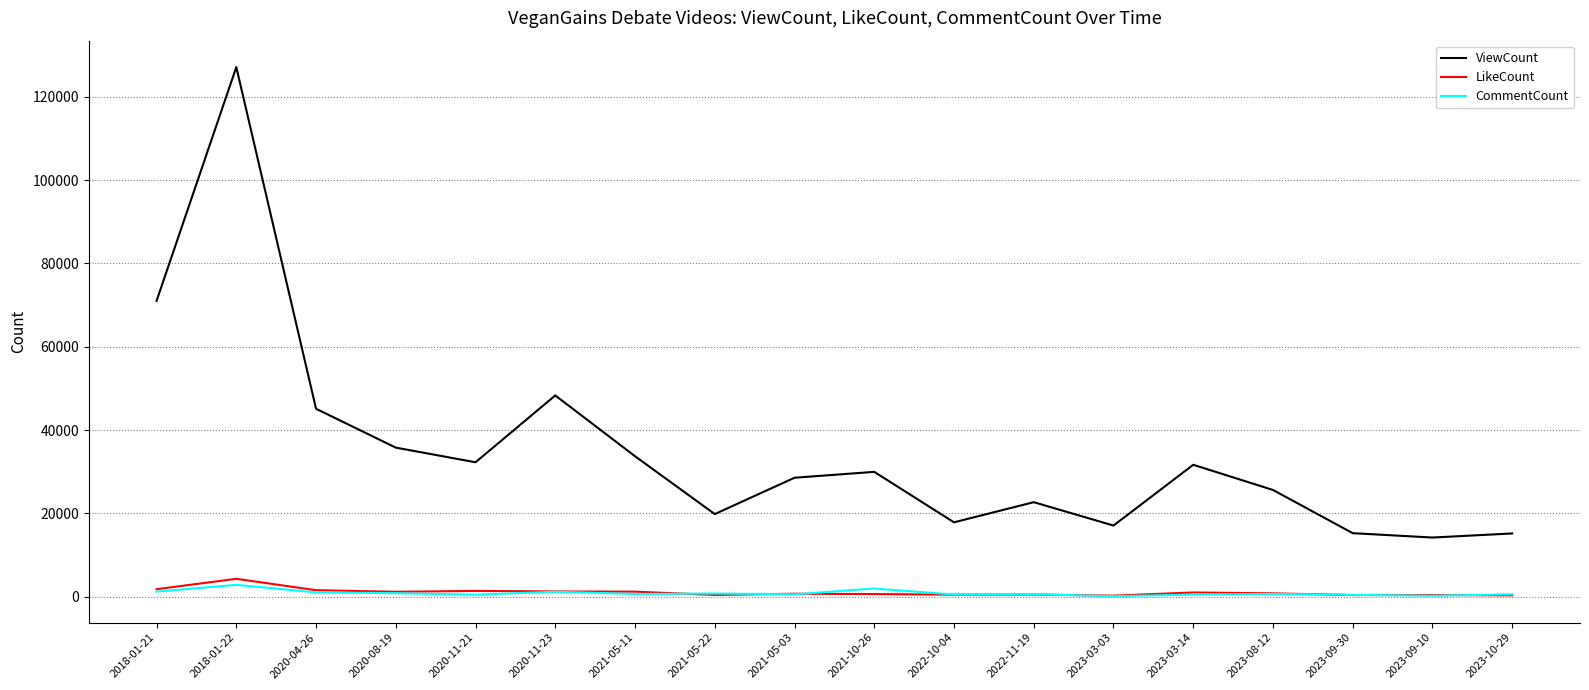

True or false: LikeCount and ViewCount cross at least once.

False